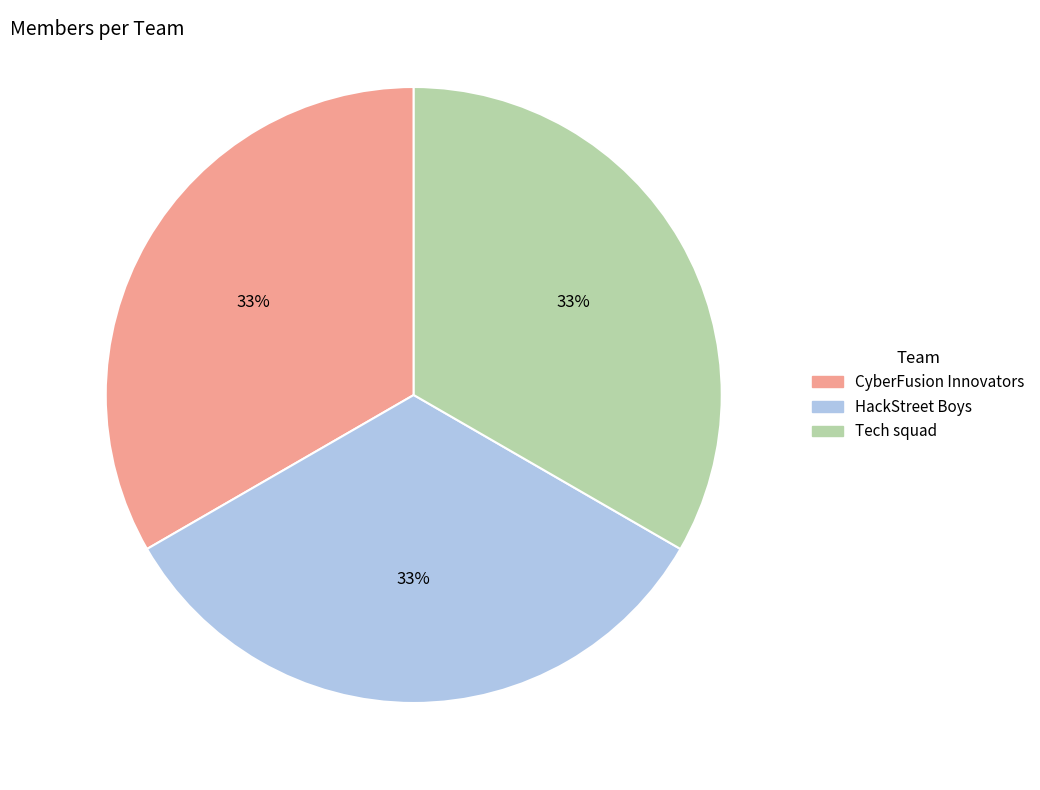

Combined, do CyberFusion Innovators and Tech squad account for over 50%?

Yes